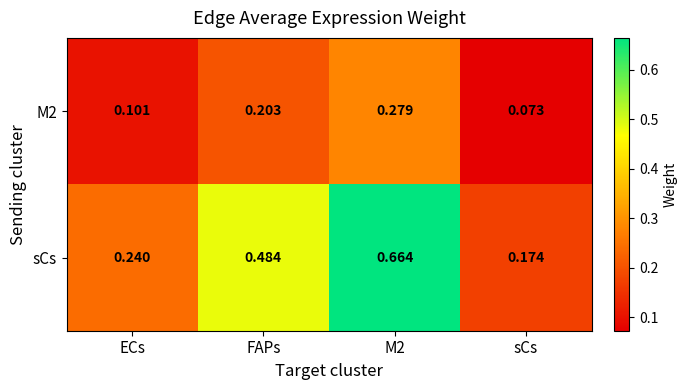

Which series has the widest spread of values?

sCs